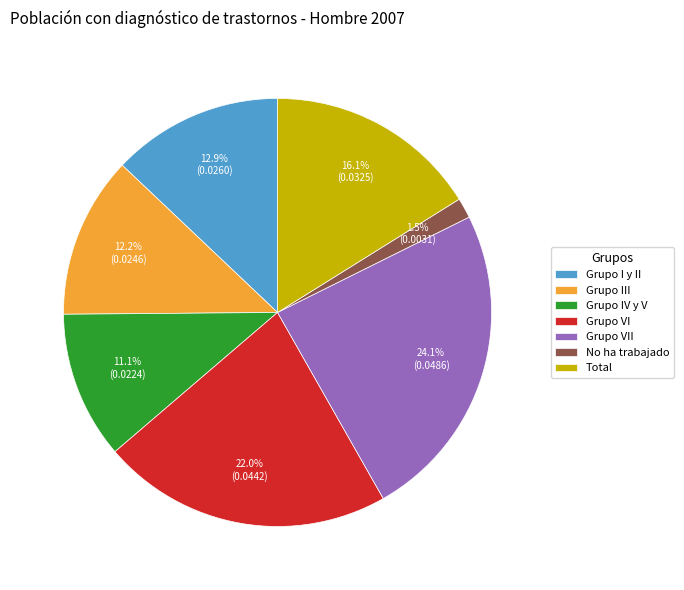

What is the largest slice in the pie chart?

Grupo VII